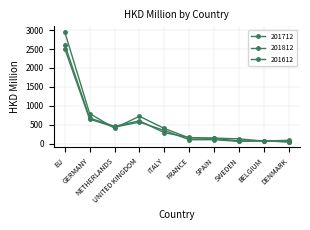

What is the difference between the highest and lowest values at FRANCE?

59.1